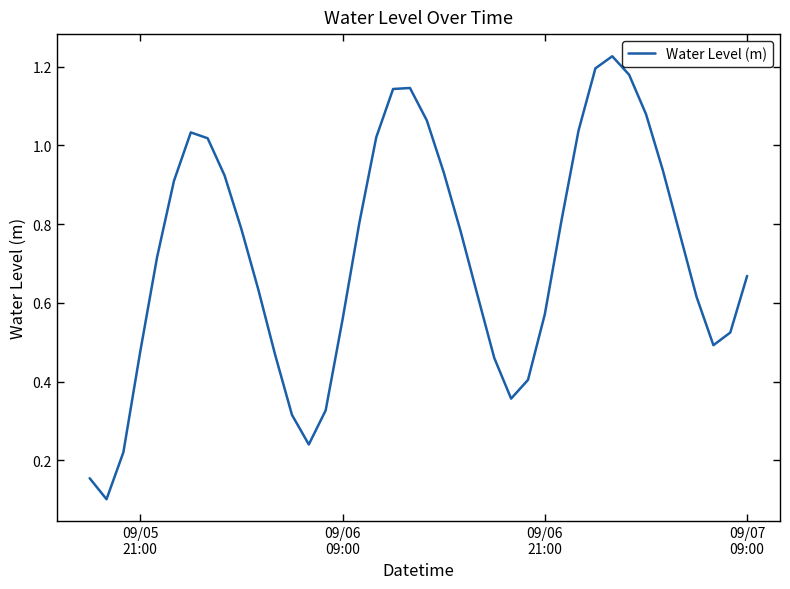

What is the maximum value shown in the chart?

1.2